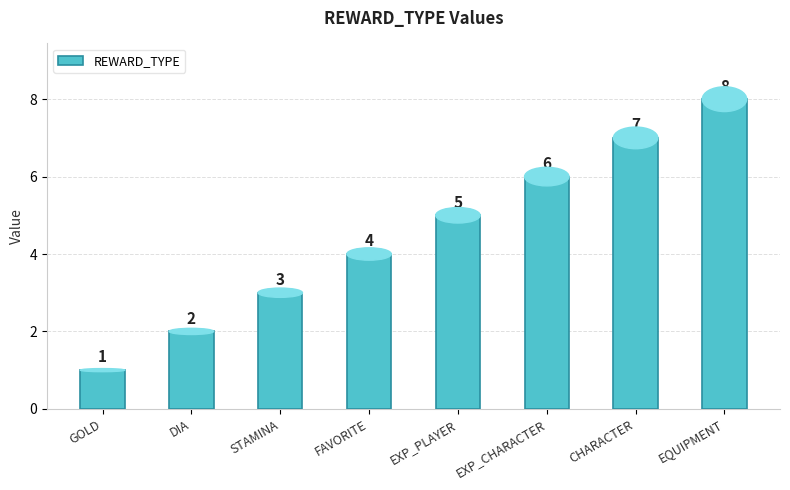

How many bars are there in total?

8